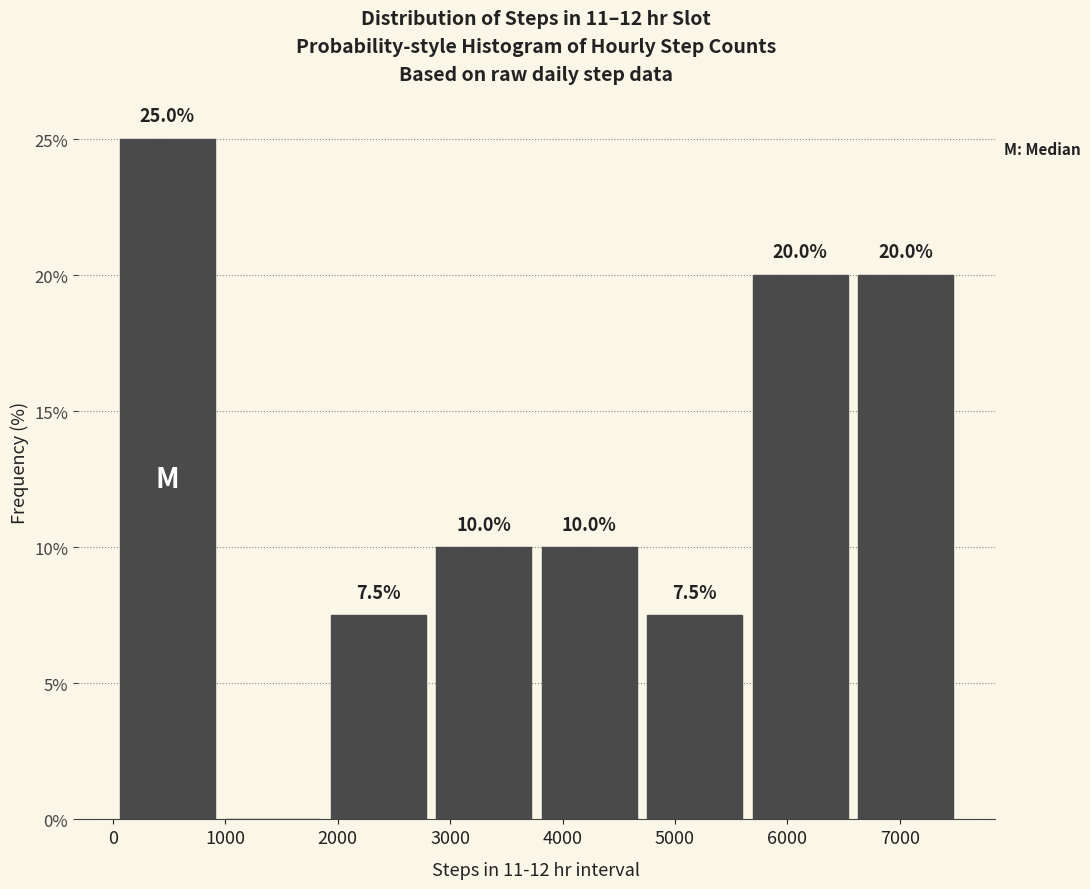

Which range on the x-axis has the tallest bar?

0 to 1000